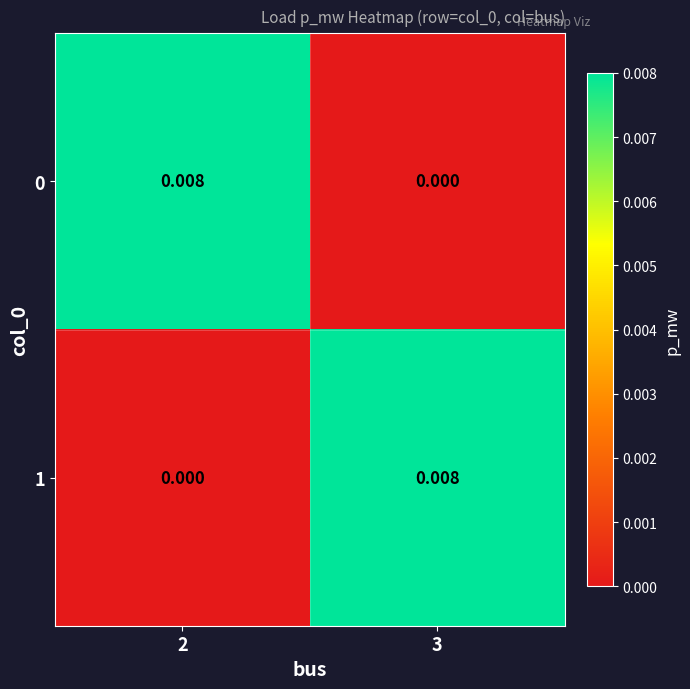

Is the value of 1 at 2 greater than the value of 0 at 2?

No